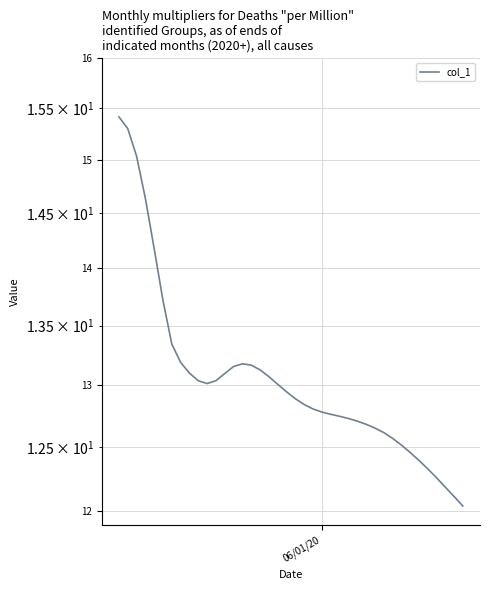

What is the difference between the second highest and minimum values?

3.3